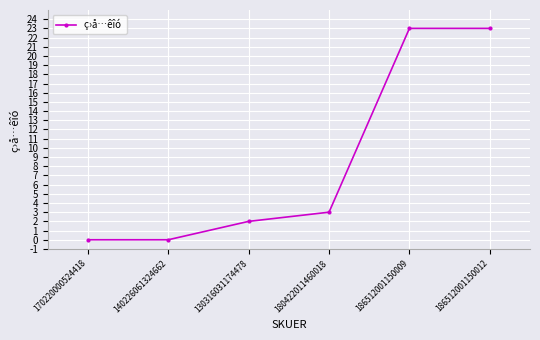

Between 130316031174478 and 186512001150009, which is larger?

186512001150009